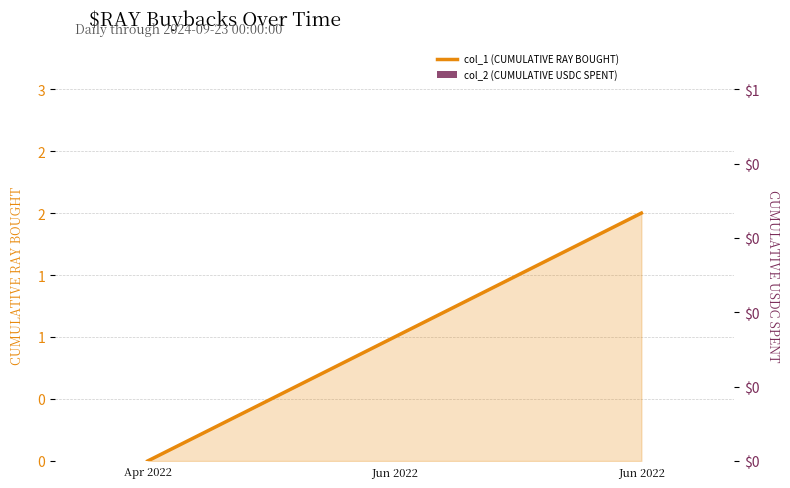

Is it true that col_2 equals 0 at Apr 2022?

True